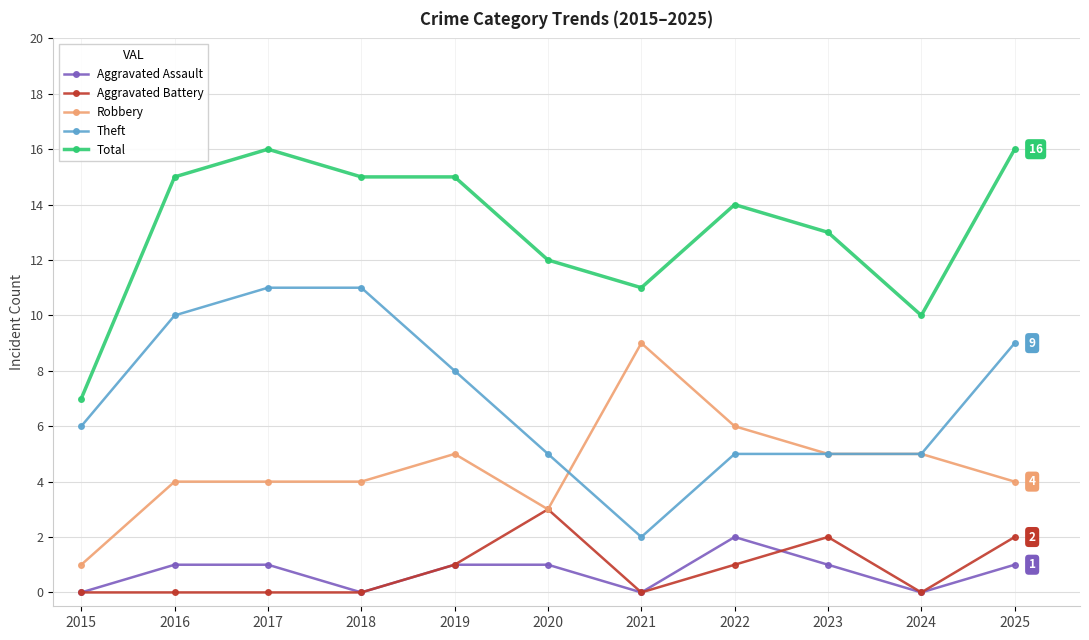

Reading left to right, transcribe all the data shown in this chart.

Aggravated Assault: 2015=0	2016=1	2017=1	2018=0	2019=1	2020=1	2021=0	2022=2	2023=1	2024=0	2025=1
Aggravated Battery: 2015=0	2016=0	2017=0	2018=0	2019=1	2020=3	2021=0	2022=1	2023=2	2024=0	2025=2
Robbery: 2015=1	2016=4	2017=4	2018=4	2019=5	2020=3	2021=9	2022=6	2023=5	2024=5	2025=4
Theft: 2015=6	2016=10	2017=11	2018=11	2019=8	2020=5	2021=2	2022=5	2023=5	2024=5	2025=9
Total: 2015=7	2016=15	2017=16	2018=15	2019=15	2020=12	2021=11	2022=14	2023=13	2024=10	2025=16